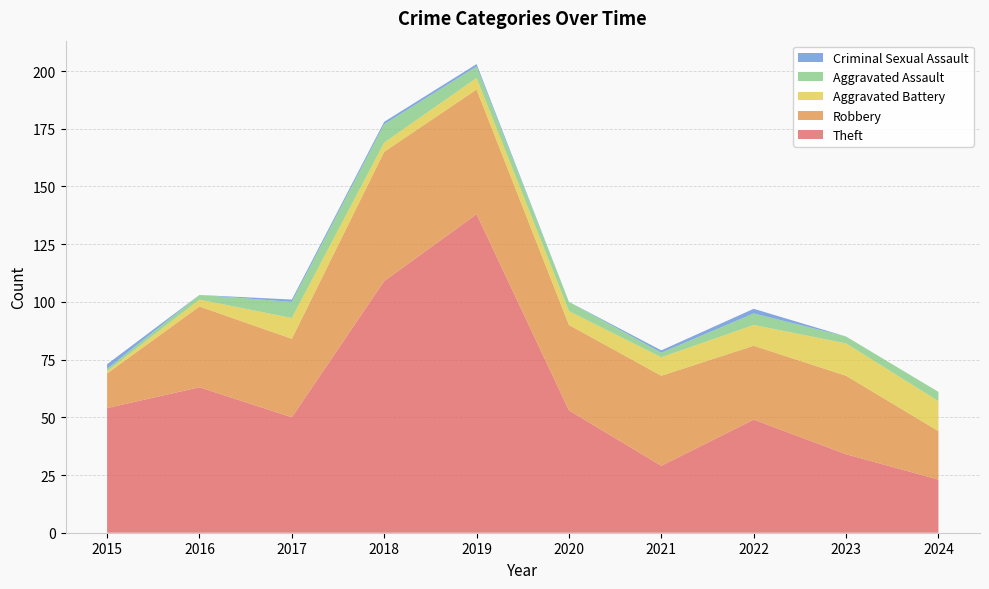

Reading left to right, extract all data points from this chart.

Theft: 2015=54	2016=63	2017=50	2018=109	2019=138	2020=53	2021=29	2022=49	2023=34	2024=23
Robbery: 2015=15	2016=35	2017=34	2018=56	2019=54	2020=37	2021=39	2022=32	2023=34	2024=21
Aggravated Battery: 2015=1	2016=3	2017=9	2018=4	2019=5	2020=6	2021=8	2022=9	2023=14	2024=13
Aggravated Assault: 2015=1	2016=2	2017=7	2018=8	2019=5	2020=4	2021=2	2022=5	2023=3	2024=4
Criminal Sexual Assault: 2015=2	2016=0	2017=1	2018=1	2019=1	2020=0	2021=1	2022=2	2023=0	2024=0